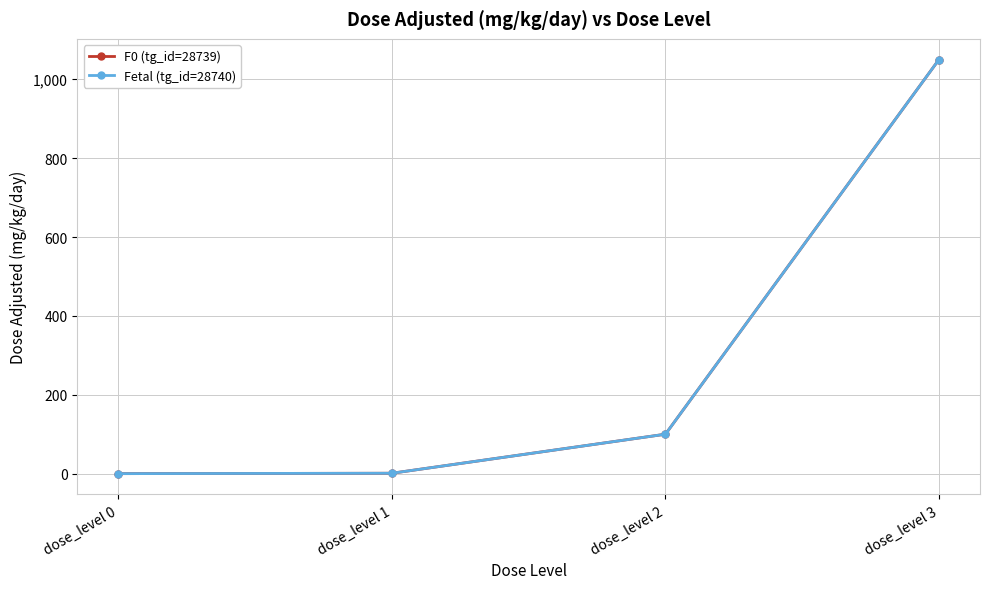

Is this an area chart (filled region under the line)?

No